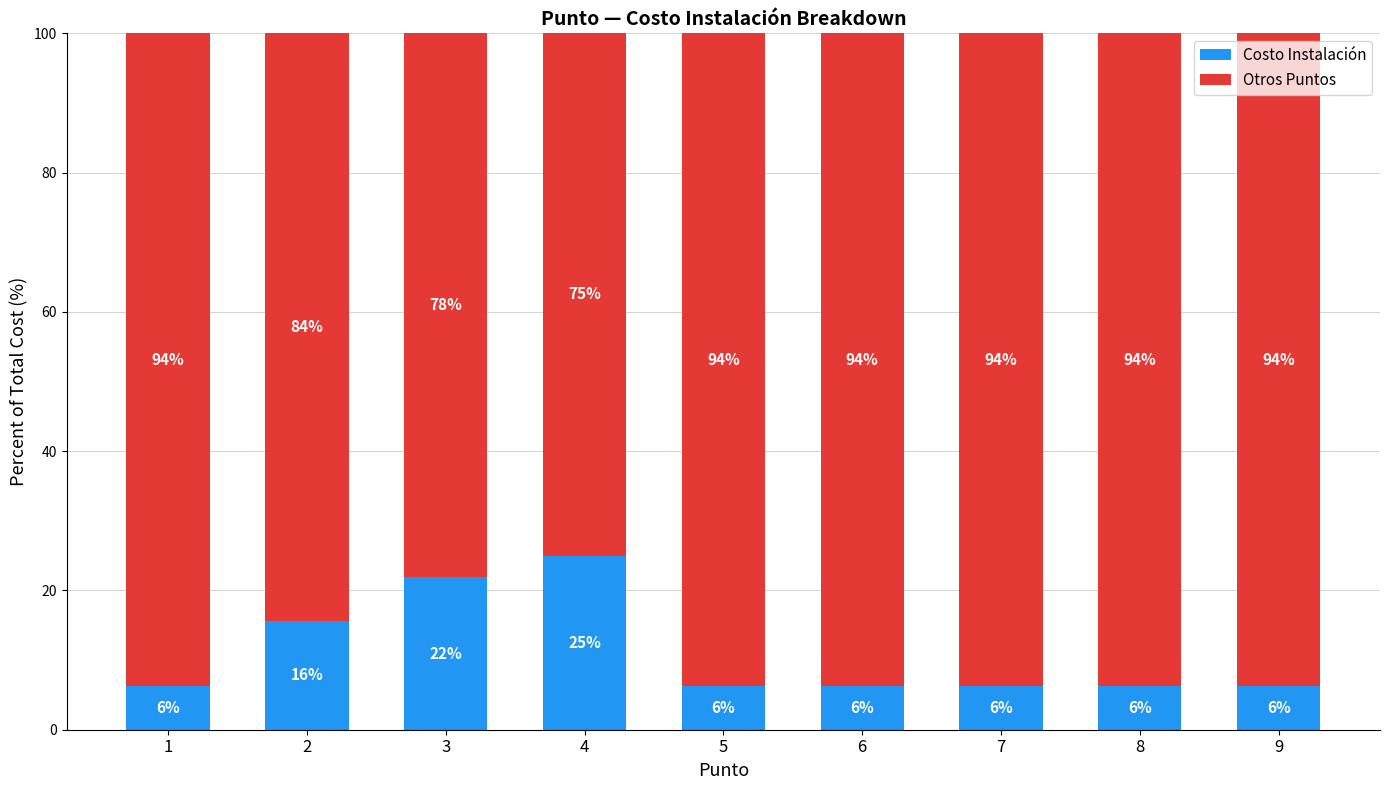

What is the average value of the Costo Instalación series?

11.1